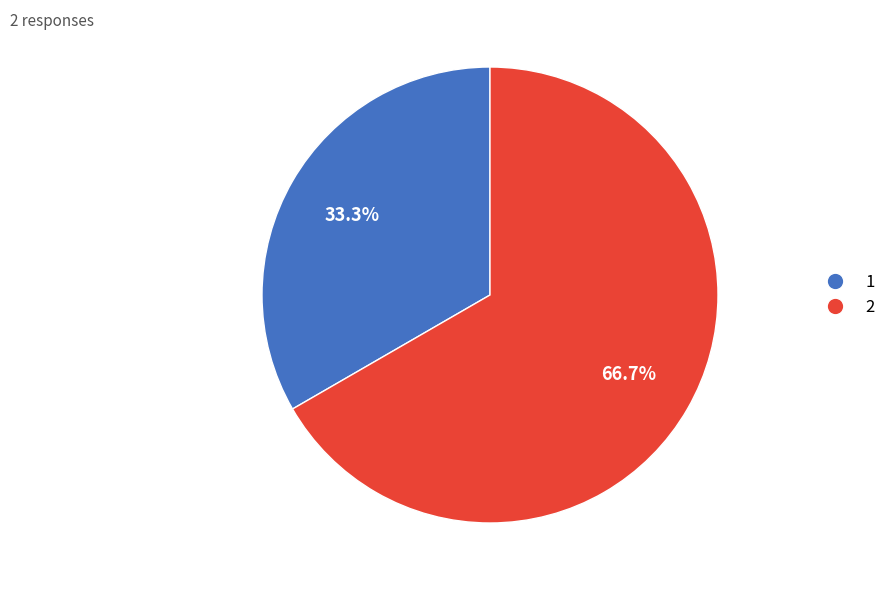

How many segments does this pie chart have?

2